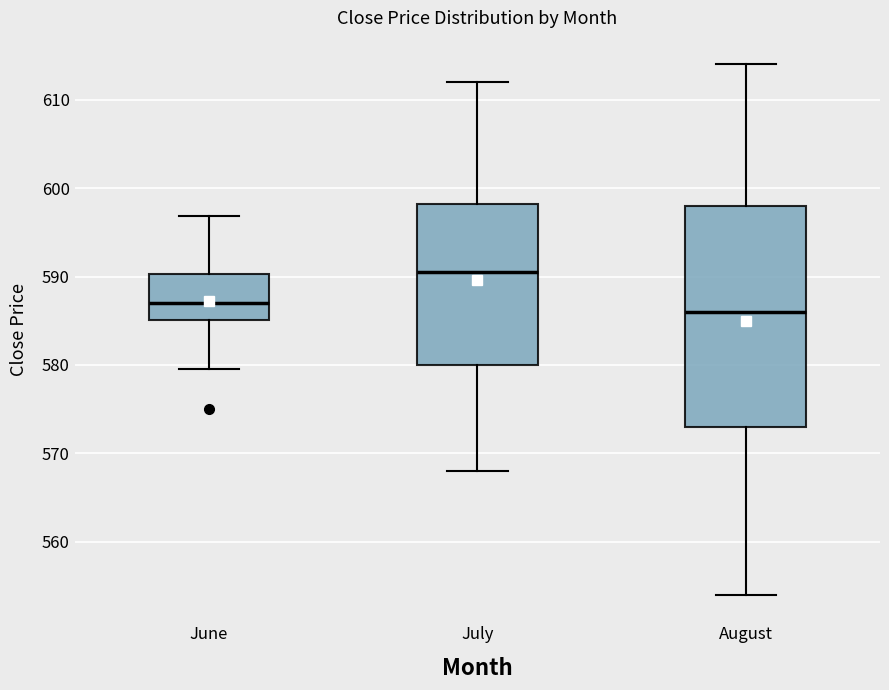

Reading left to right, read every box against the y-axis: the position of its median line, the range the box covers, and the ends of its whiskers. The values are not printed on the chart, so give them approximately, as read against the axis.

June: median 587, box 585 to 590, whiskers 580 to 597
July: median 591, box 580 to 598, whiskers 568 to 612
August: median 586, box 573 to 598, whiskers 554 to 614